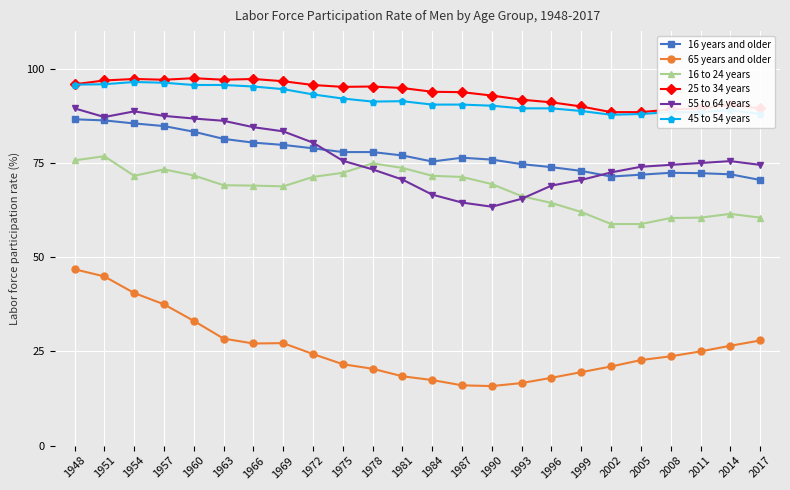

True or false: 16 years and older has a value of 77.9 at 1975.

True